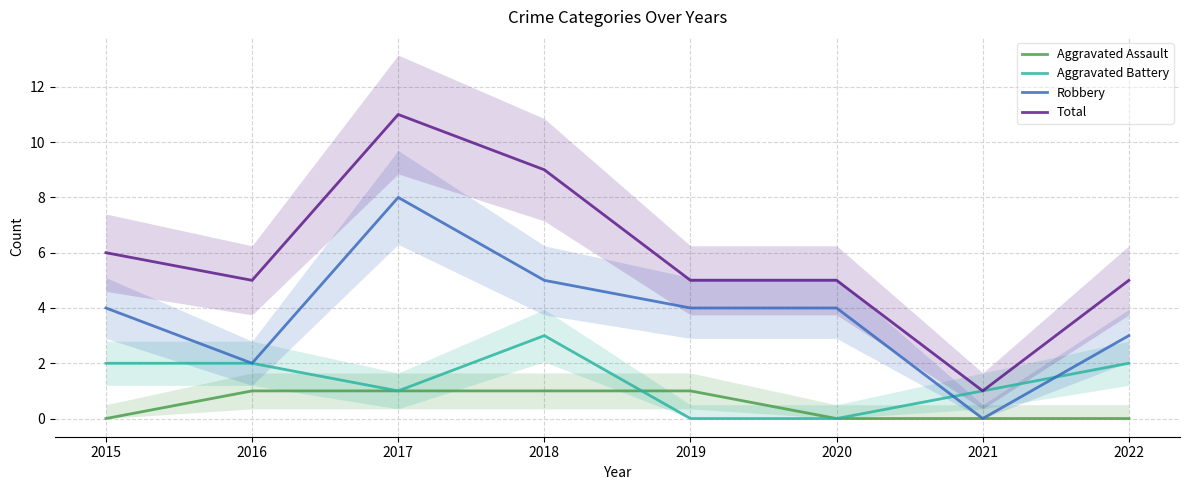

What is the difference between the highest and lowest values at 2020?

5